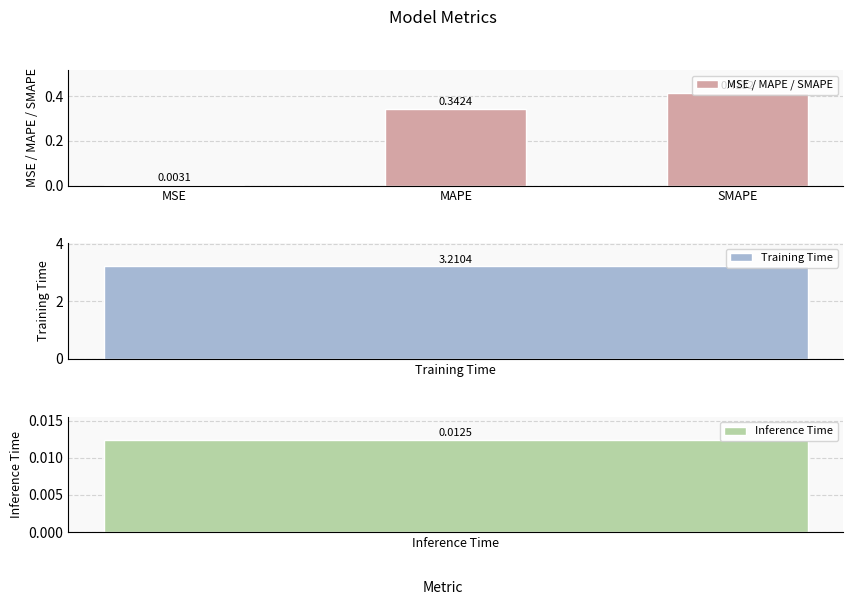

What position from the right is MAPE?

2